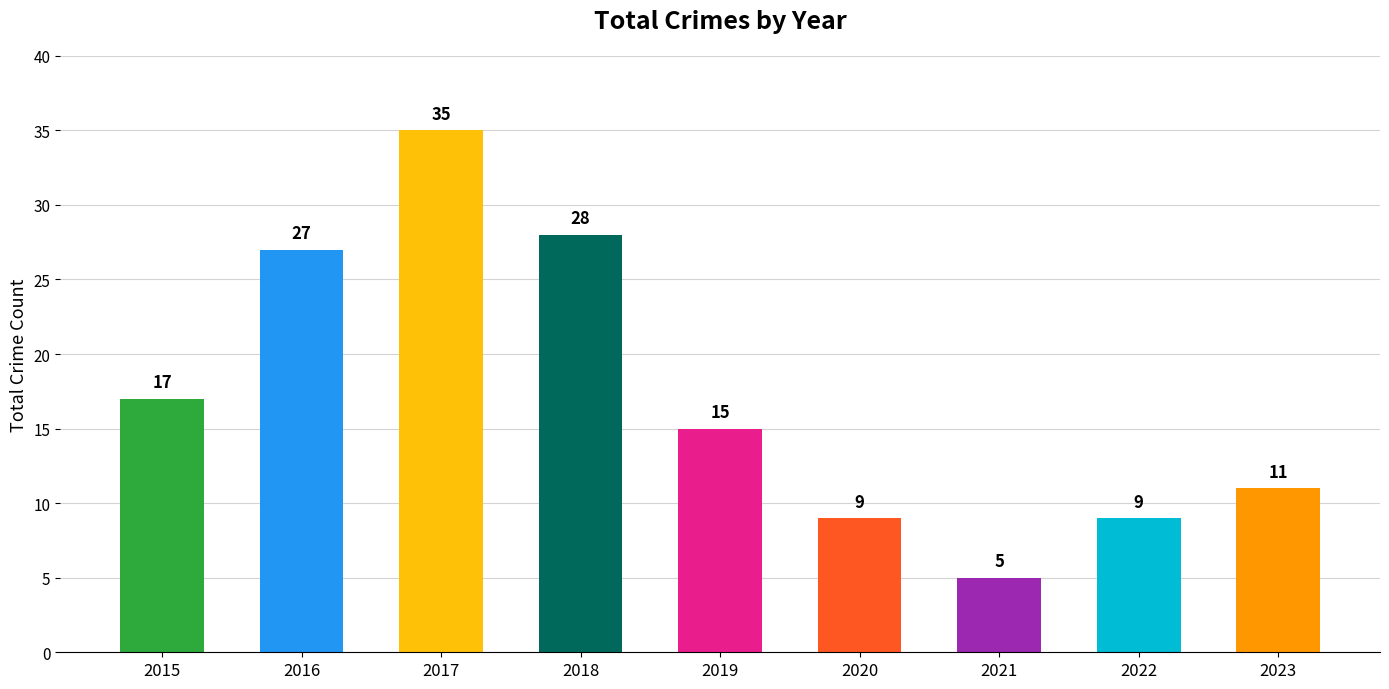

At which category does the chart reach its peak across all series?

2017